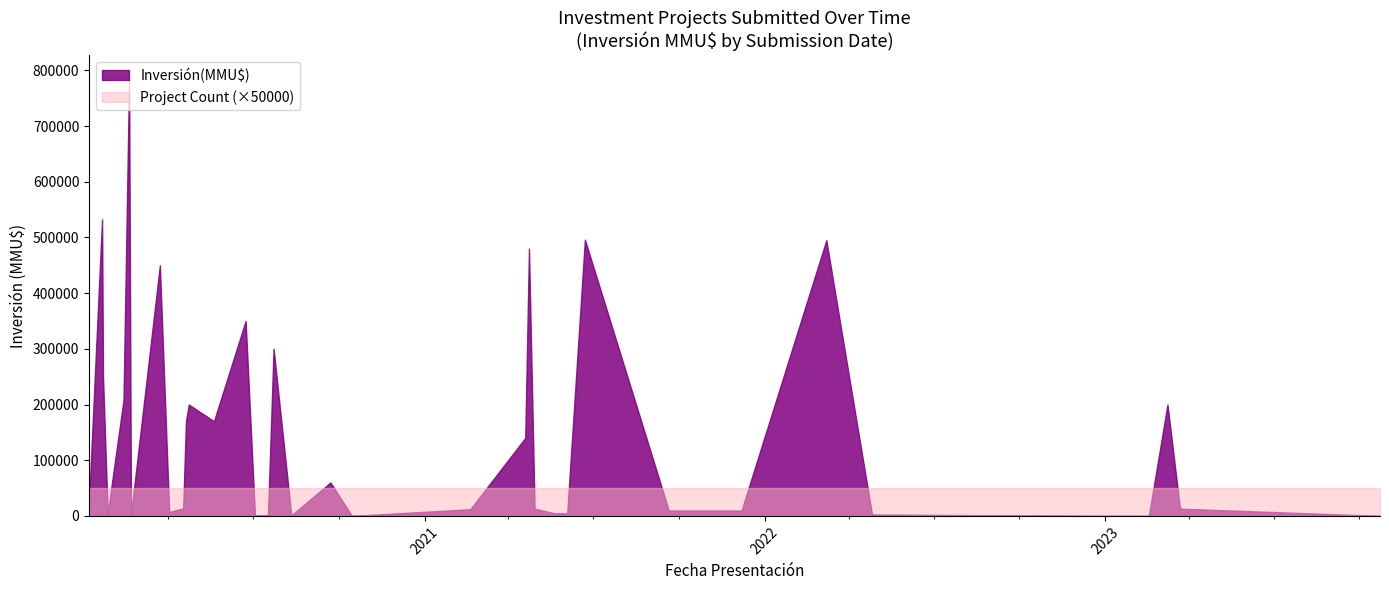

Does the chart have visible grid lines?

No